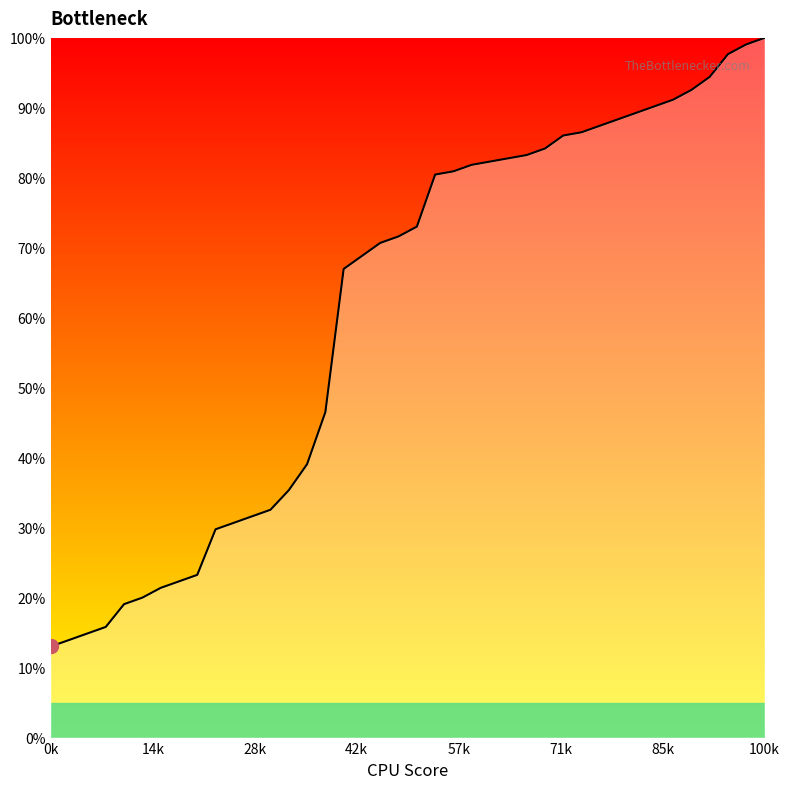

What is the minimum value shown in the chart?

13.0